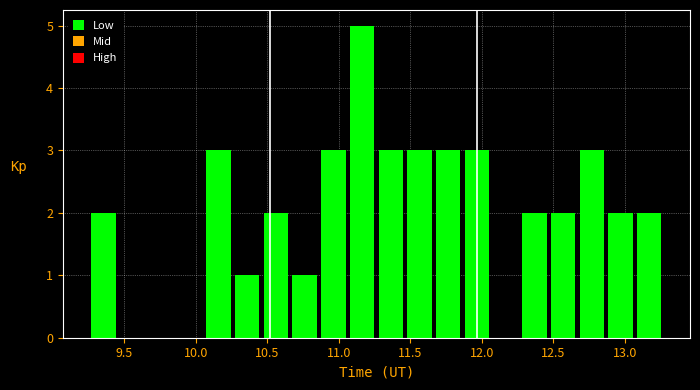

Which range on the x-axis has the tallest bar?

11.05 to 11.25